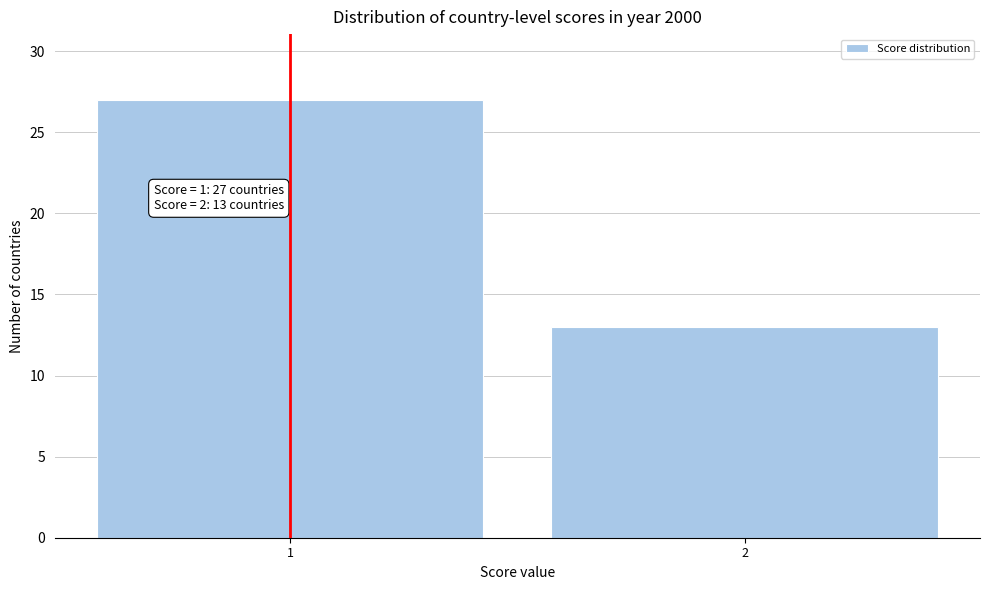

Reading left to right, transcribe all the data shown in this chart.

1=27	2=13